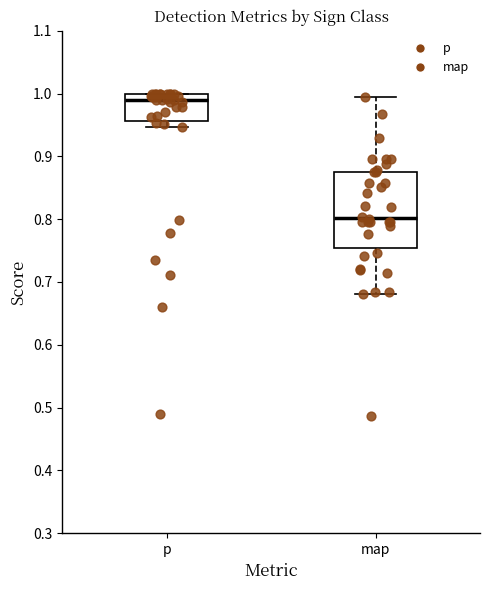

Which box's median line is the highest?

p